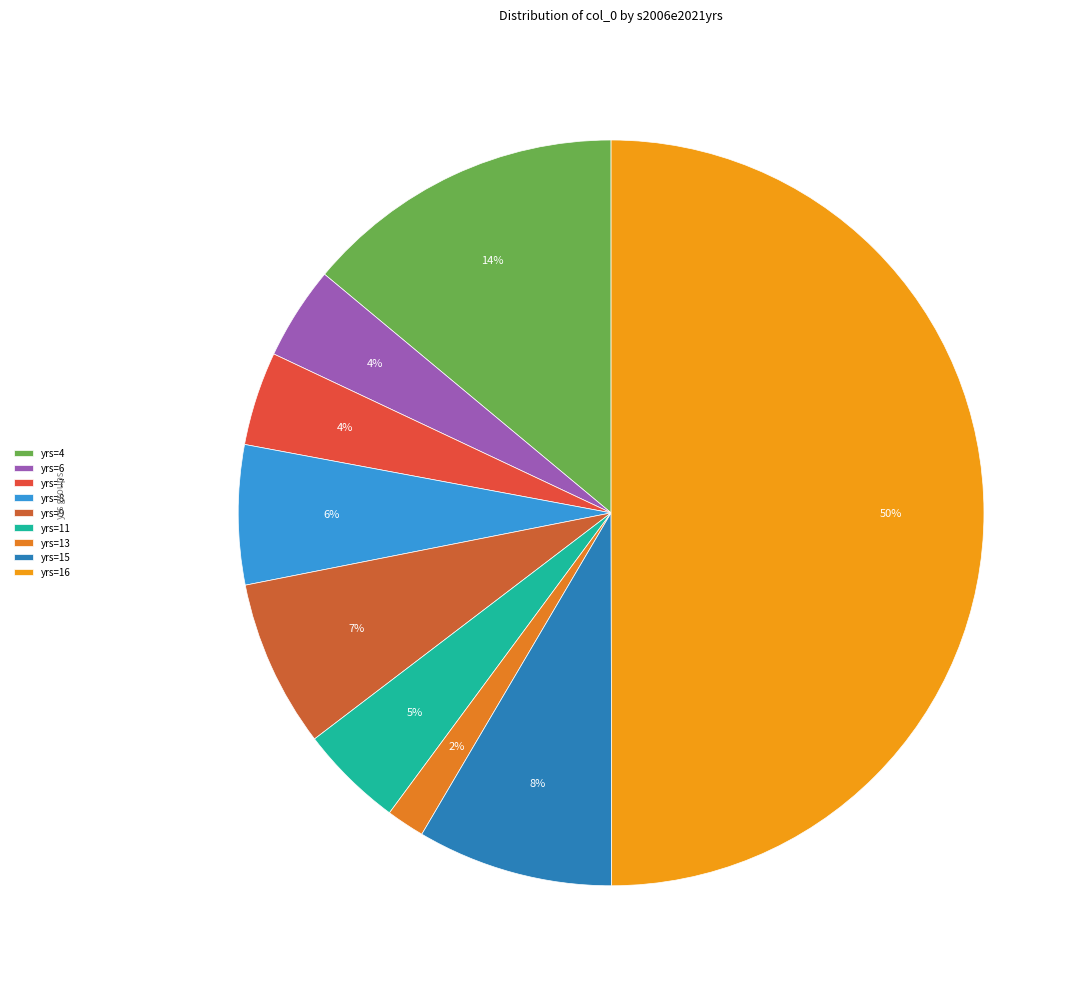

How many slices are in this pie chart?

9